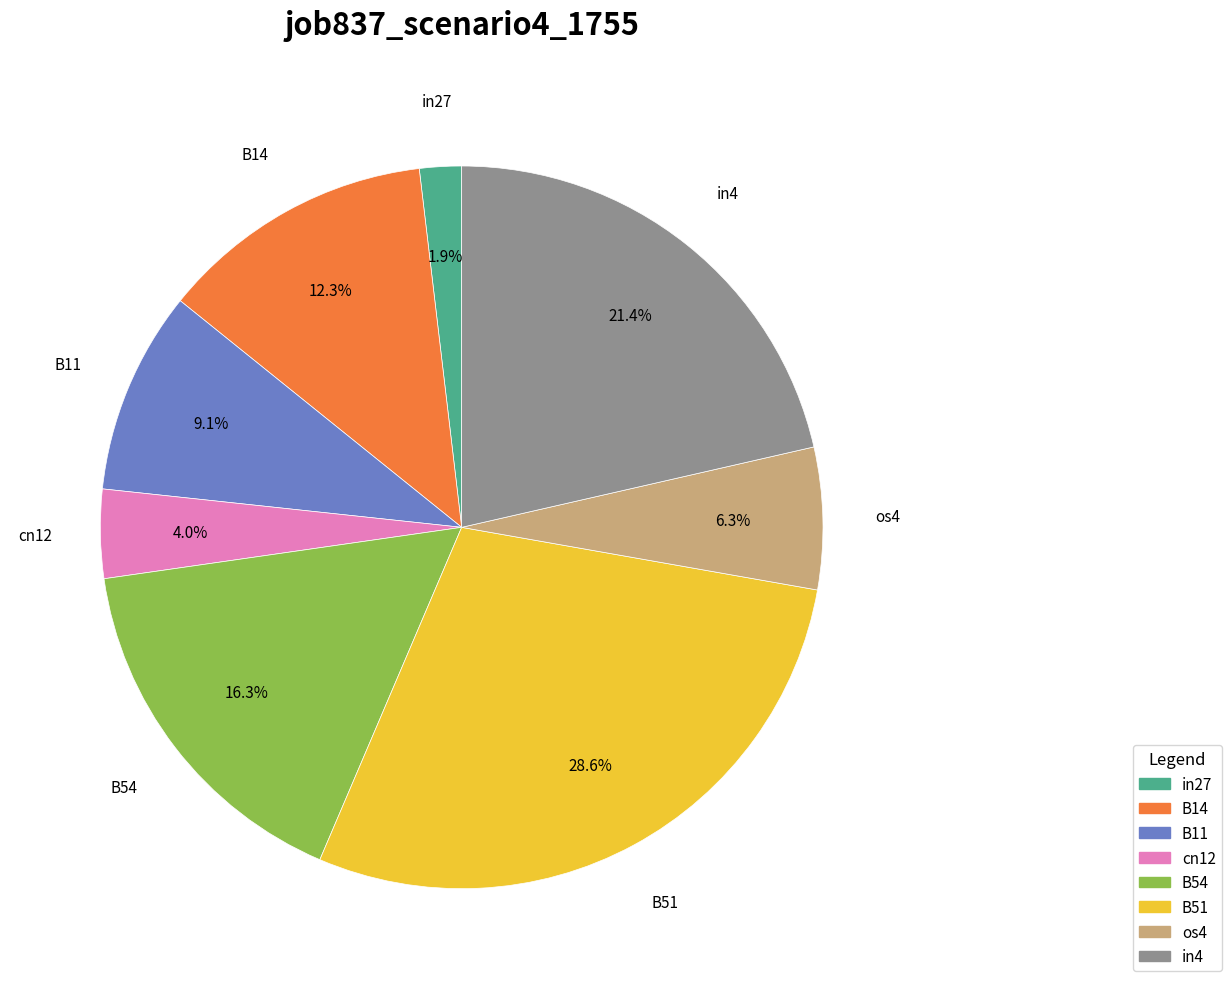

To the nearest percent, what portion does B54 represent?

16%